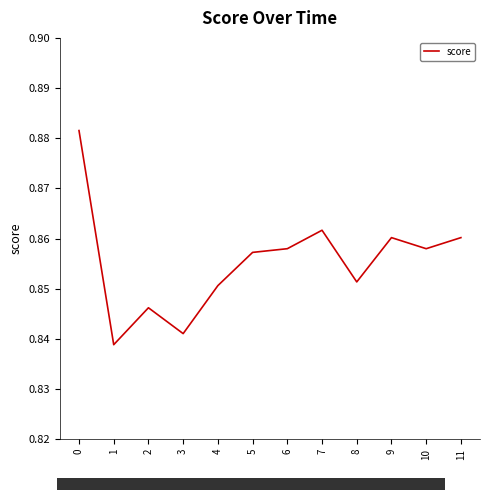

Does the chart display data point markers on the line(s)?

No